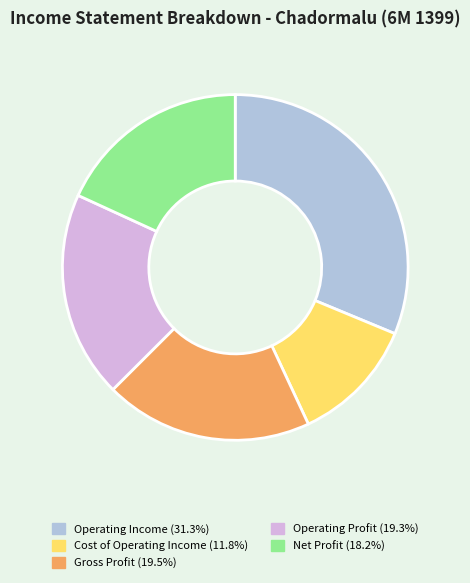

True or false: Gross Profit accounts for 19% of the total.

True